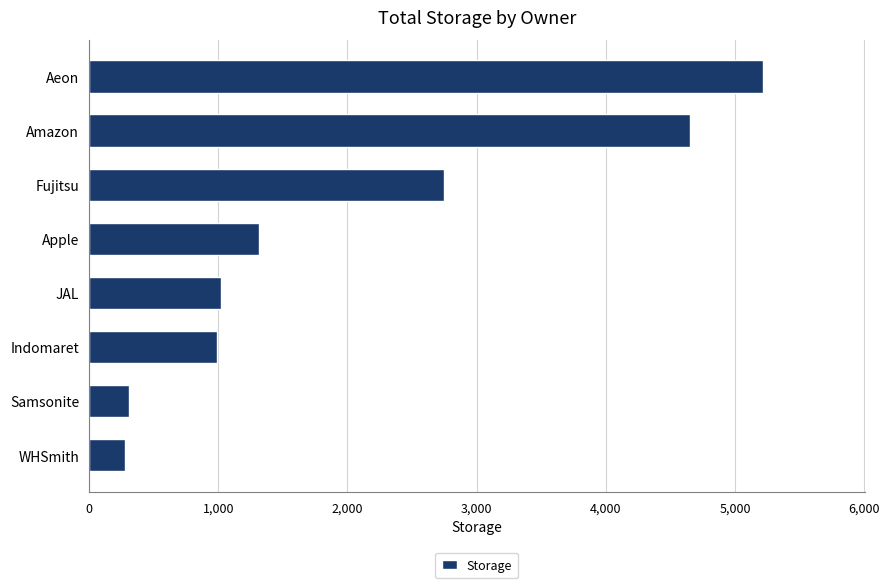

What is the minimum value shown in the chart?

276